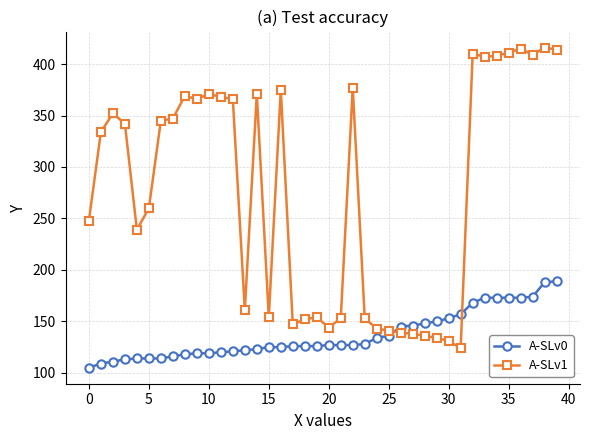

What is the difference between the second highest and second lowest values in the A-SLv1 series?

284